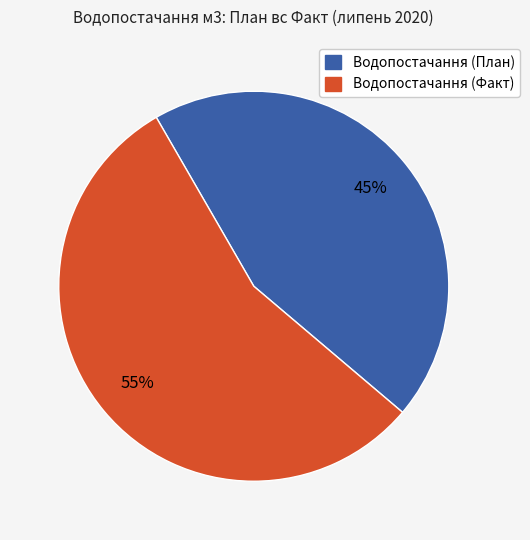

What percentage is the Водопостачання (План) slice, to the nearest percent?

45%